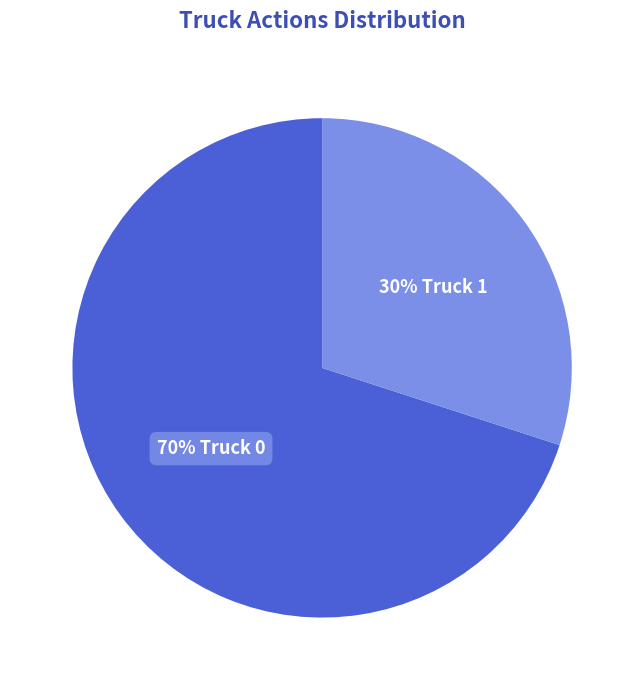

To the nearest percent, what is the average slice percentage?

50%